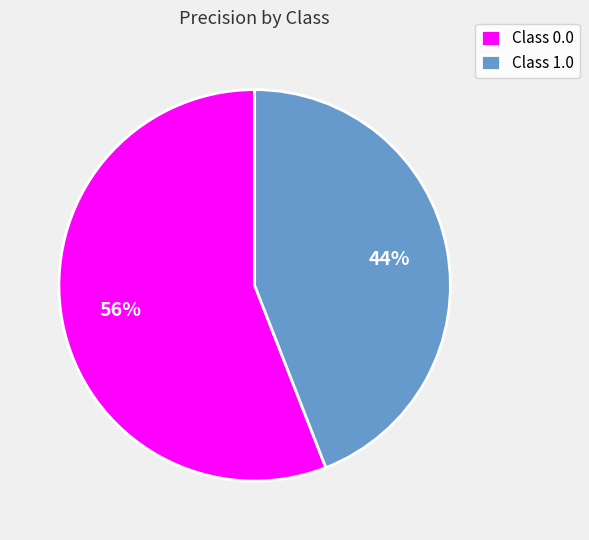

Between Class 1.0 and Class 0.0, which is larger?

Class 0.0